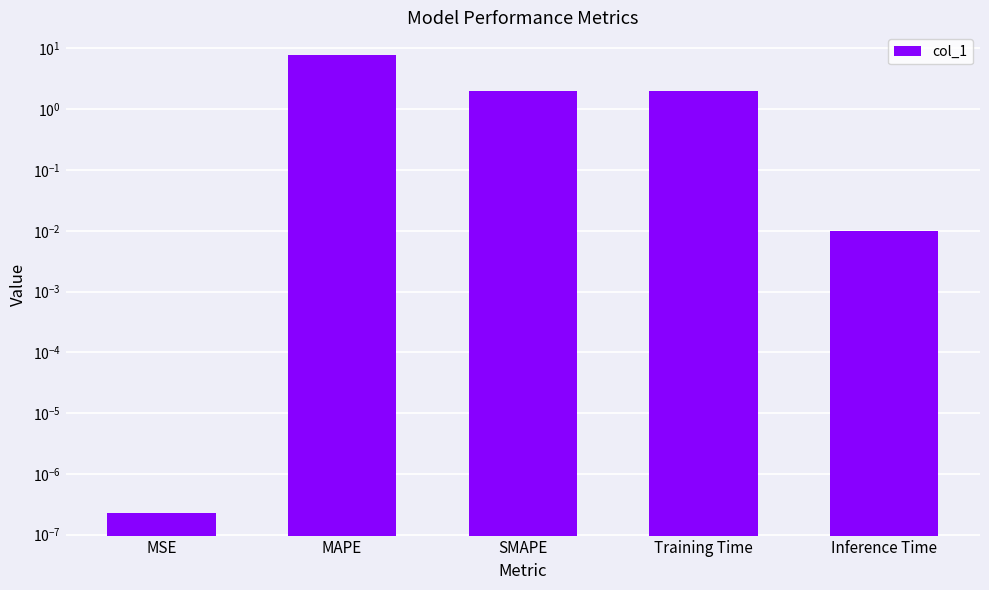

List the labels in order of value, largest first.

MAPE, SMAPE, Training Time, Inference Time, MSE